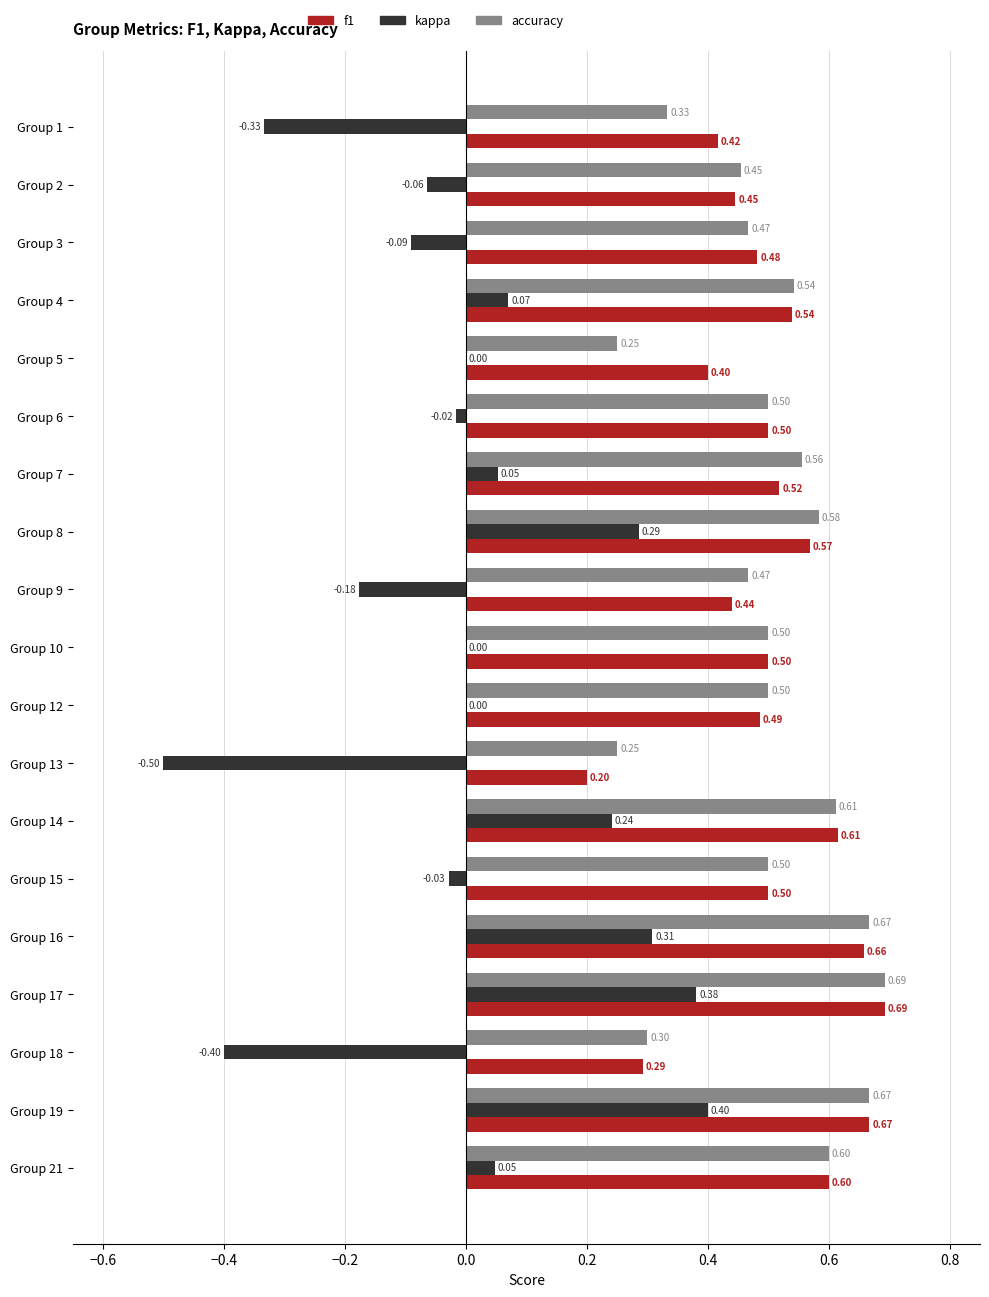

Which series changed the most between Group 5 and Group 7?

accuracy